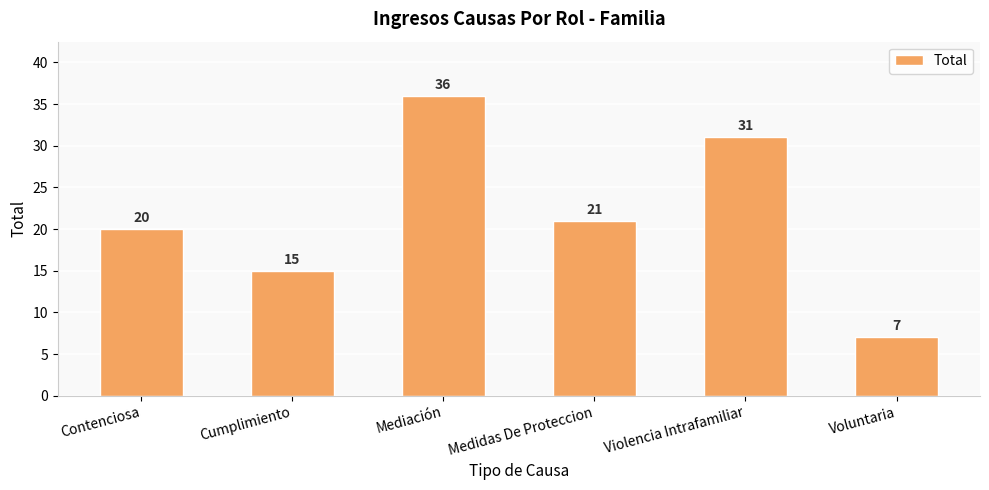

Reading left to right, transcribe all the data shown in this chart.

20	15	36	21	31	7